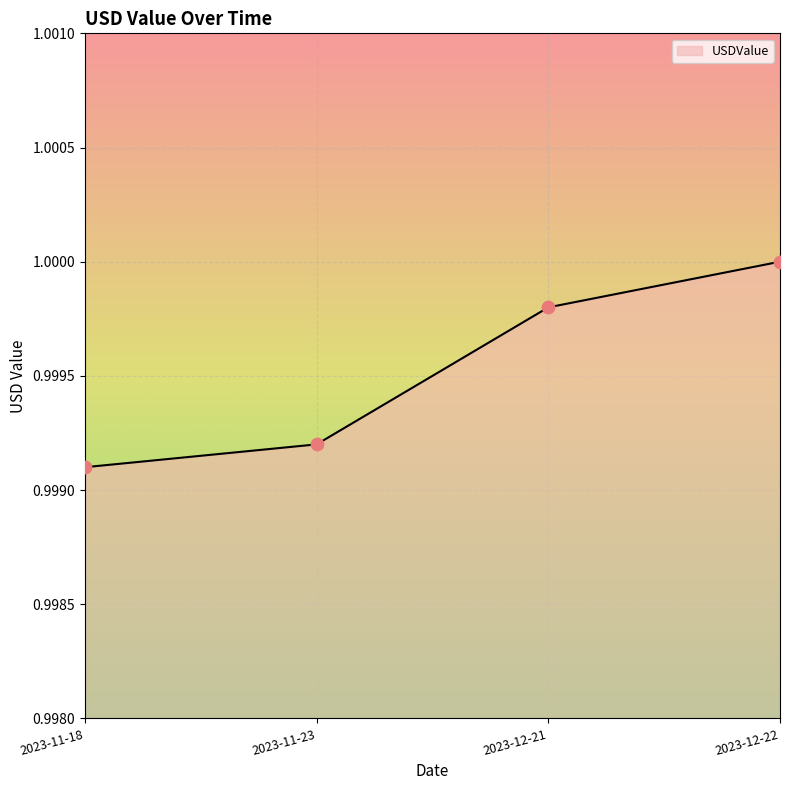

Between 2023-12-22 and 2023-11-23, which is larger?

2023-12-22